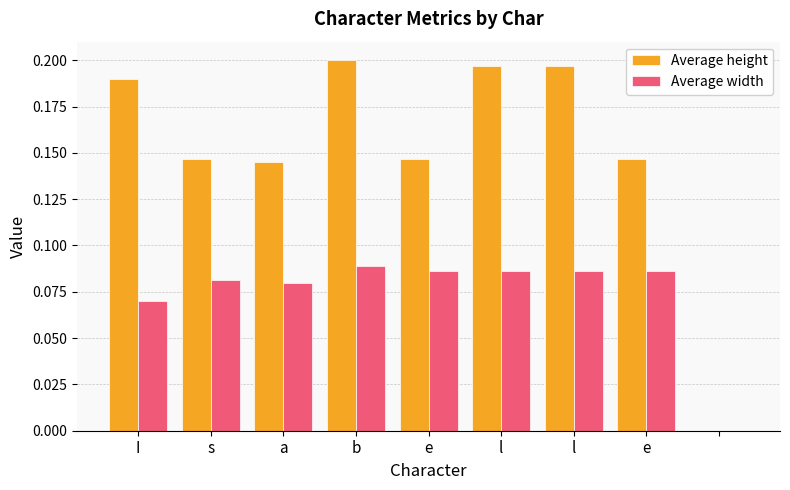

Which series has the widest spread of values?

Average height